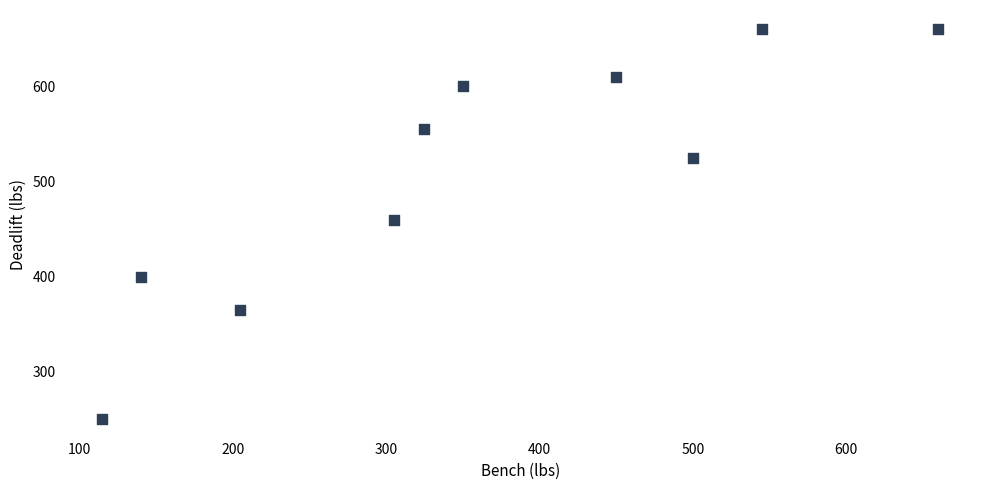

What is the range of X values (max minus min)?

545